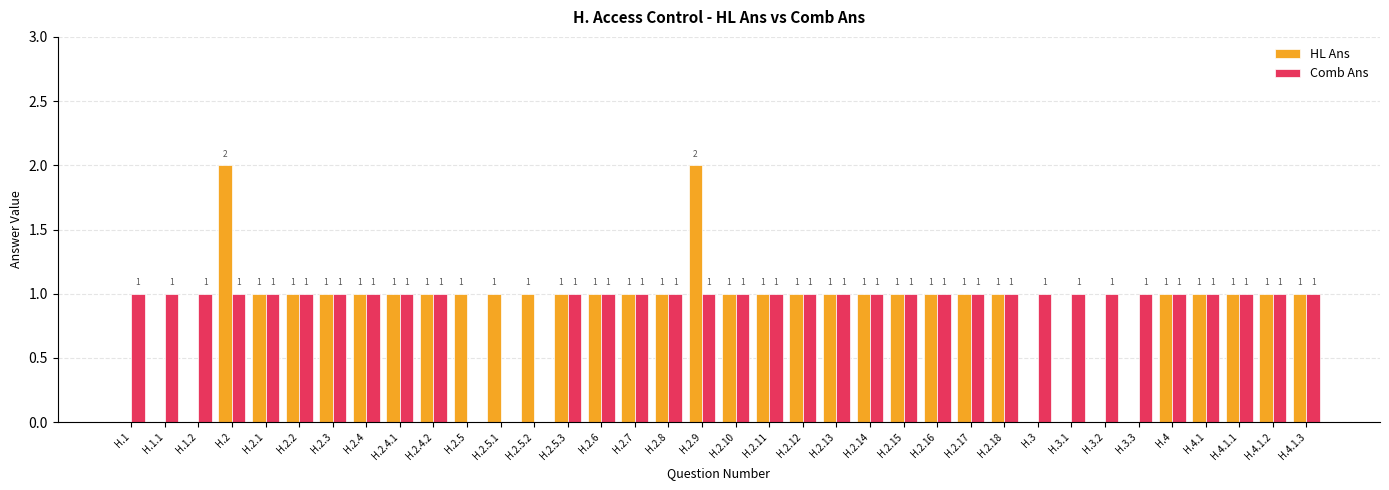

Is it true that Comb Ans equals 1 at H.2.5.3?

True